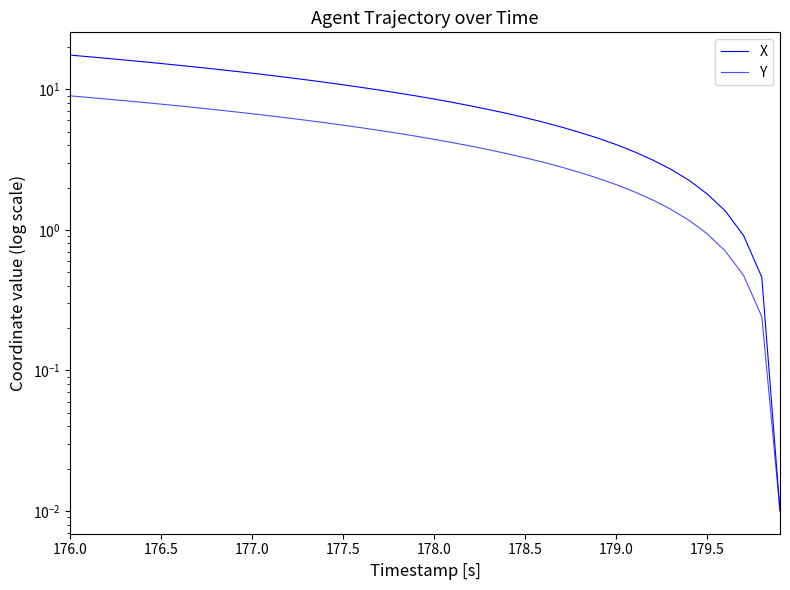

True or false: Y and X intersect in this chart.

False